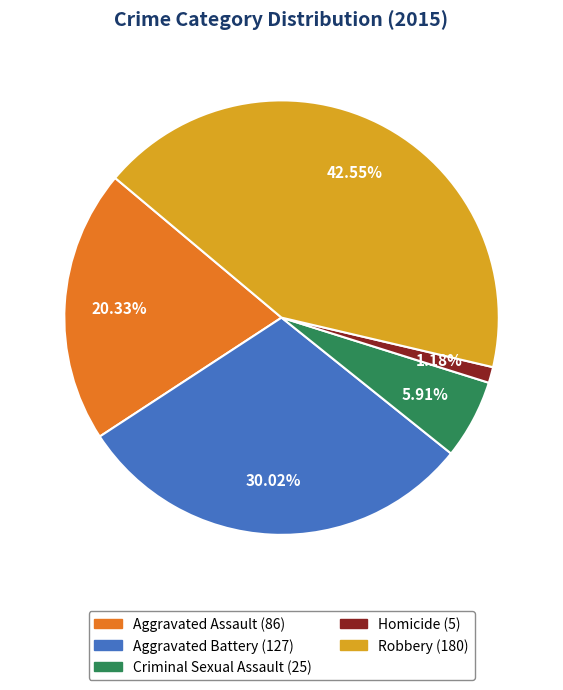

Does Aggravated Battery account for over 50% of the chart?

No